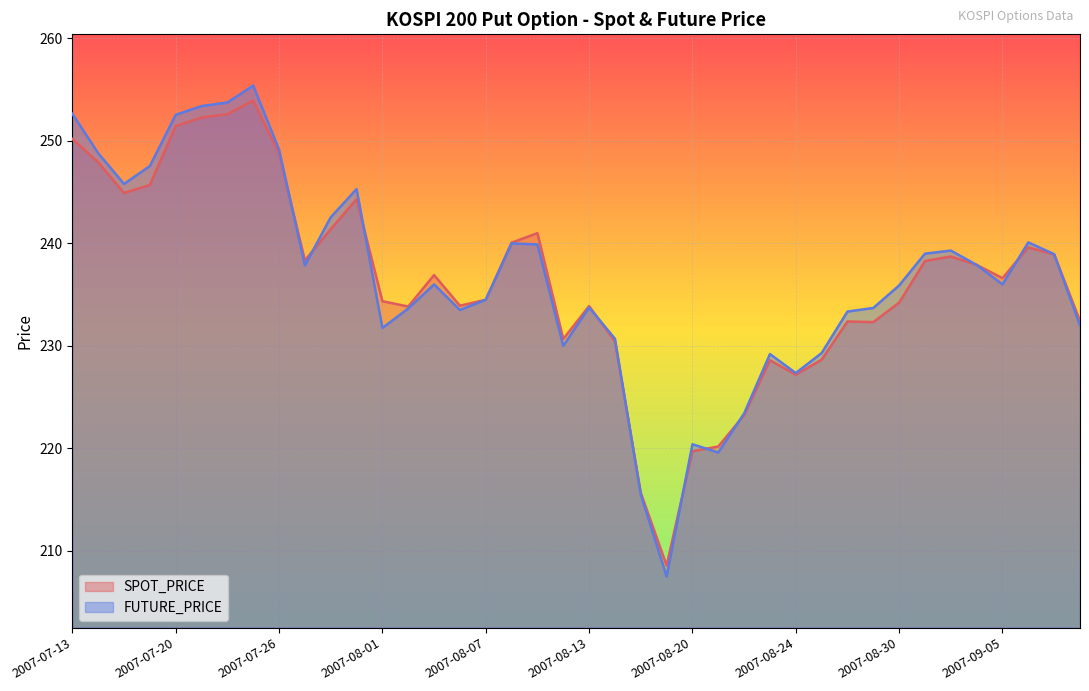

What is the label of the 14th point from the right?

2007-08-22